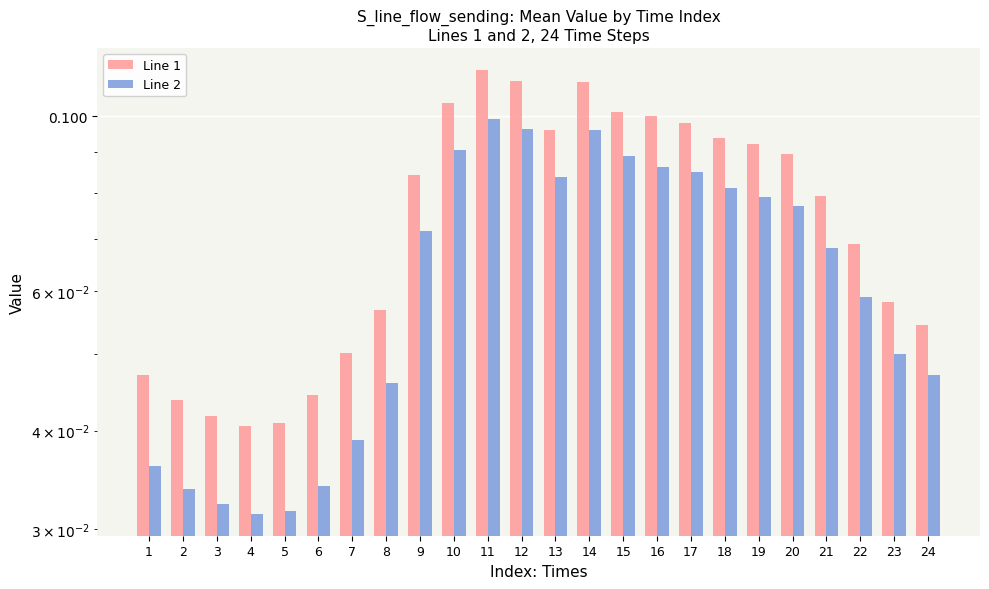

True or false: Line 2 has a value of 0.1 at 20.

False